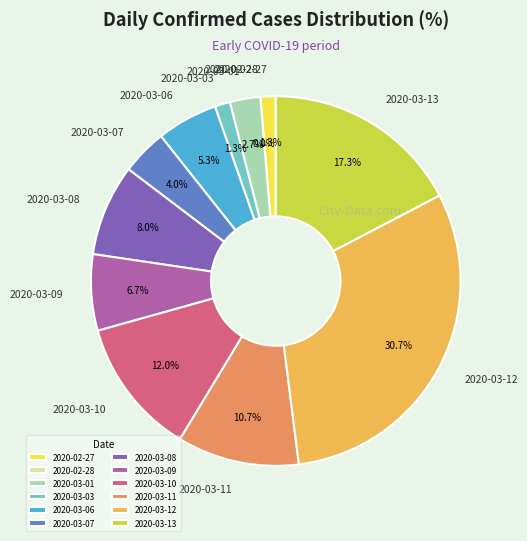

Which category has the biggest portion of the pie?

2020-03-12